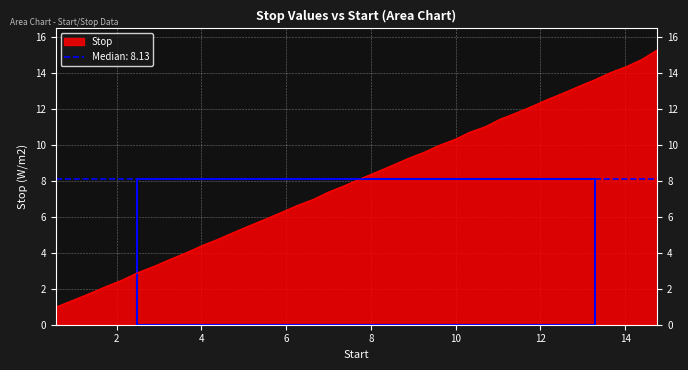

What is the change in value from 9.6 to 12.17?

+2.6